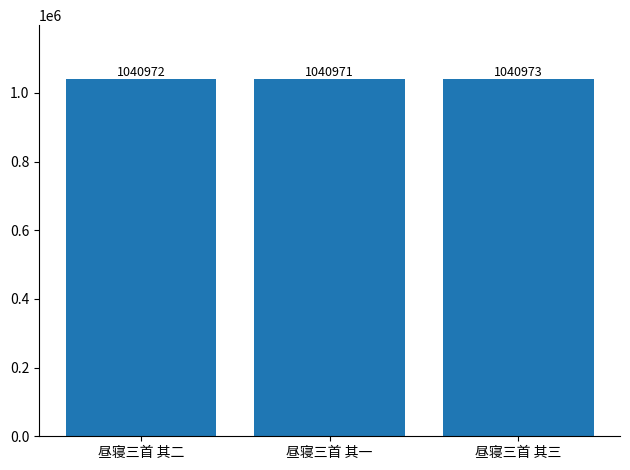

Where is the data nearest to the value 1040972?

昼寝三首 其二